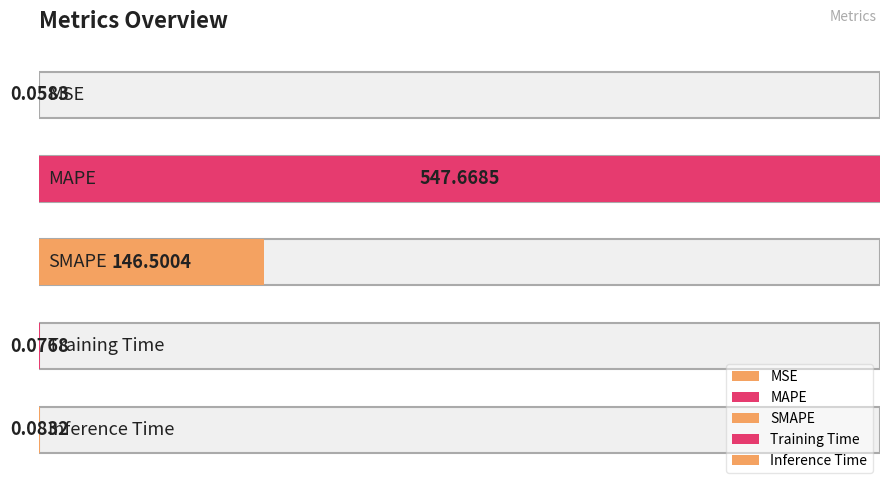

Are the bars grouped side by side (vs. stacked)?

No